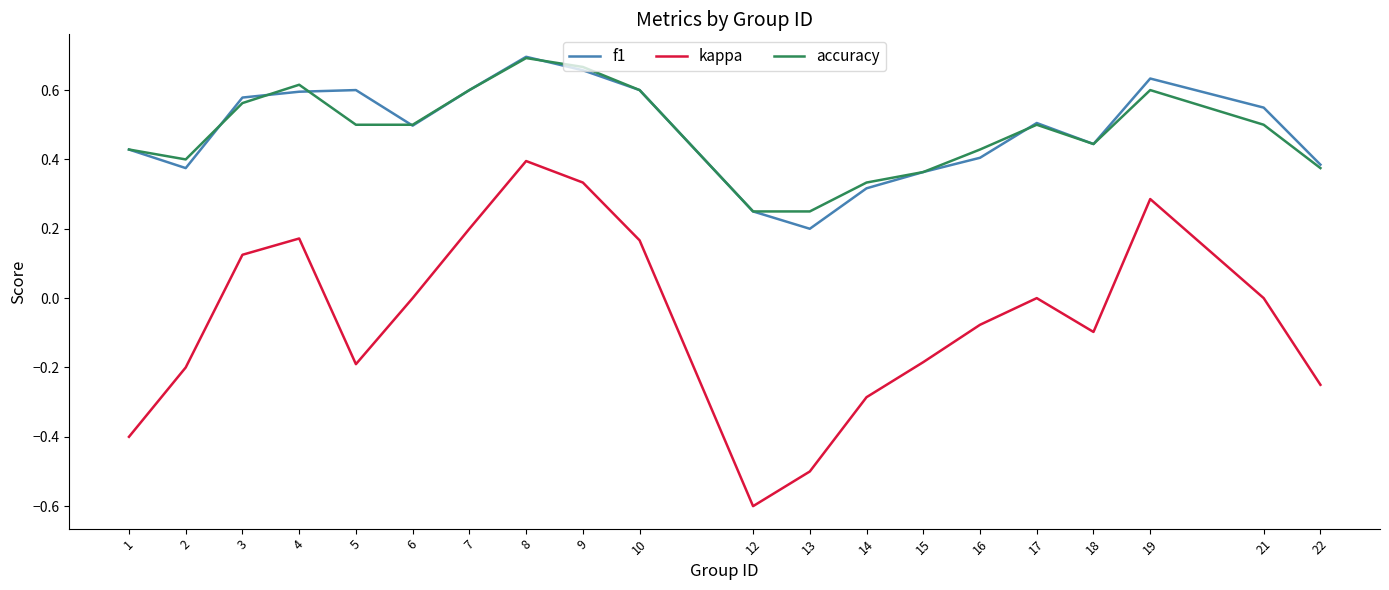

True or false: kappa and f1 cross at least once.

False